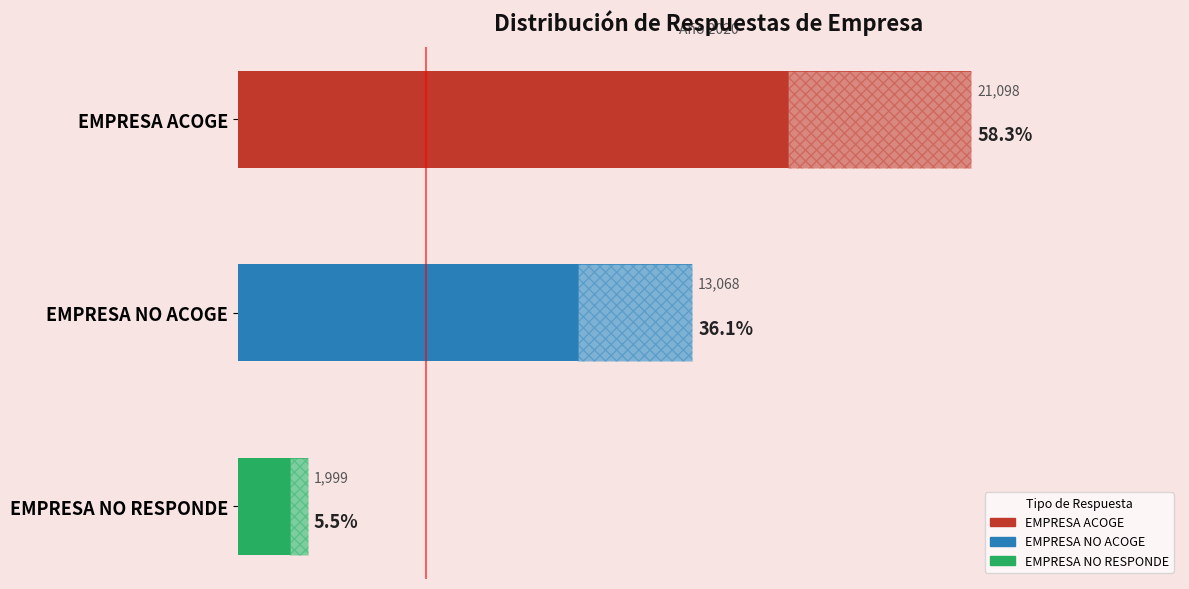

Is it true that the value at EMPRESA ACOGE is 0.9?

False